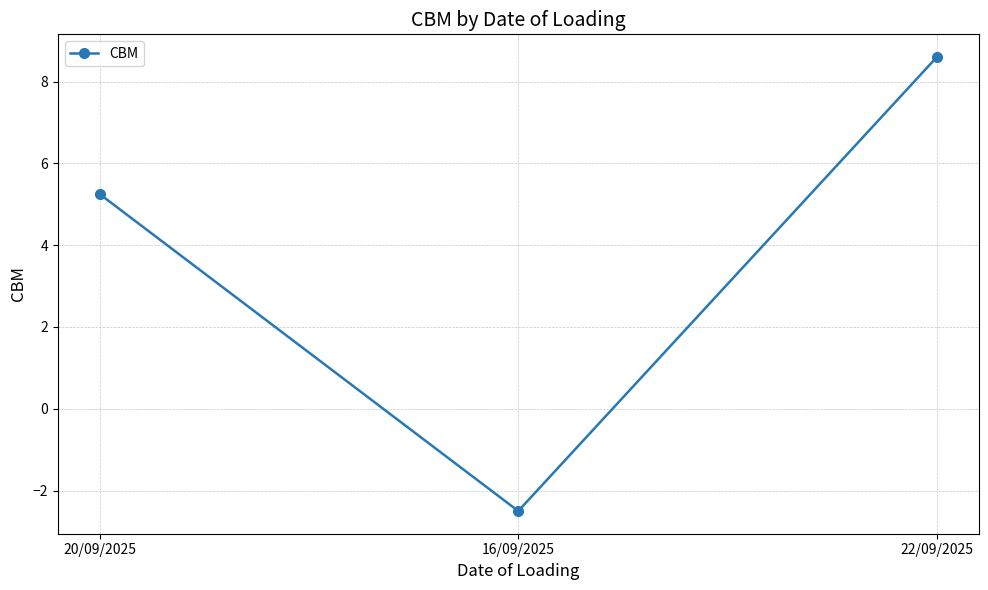

List the labels in order of value, smallest first.

16/09/2025, 20/09/2025, 22/09/2025